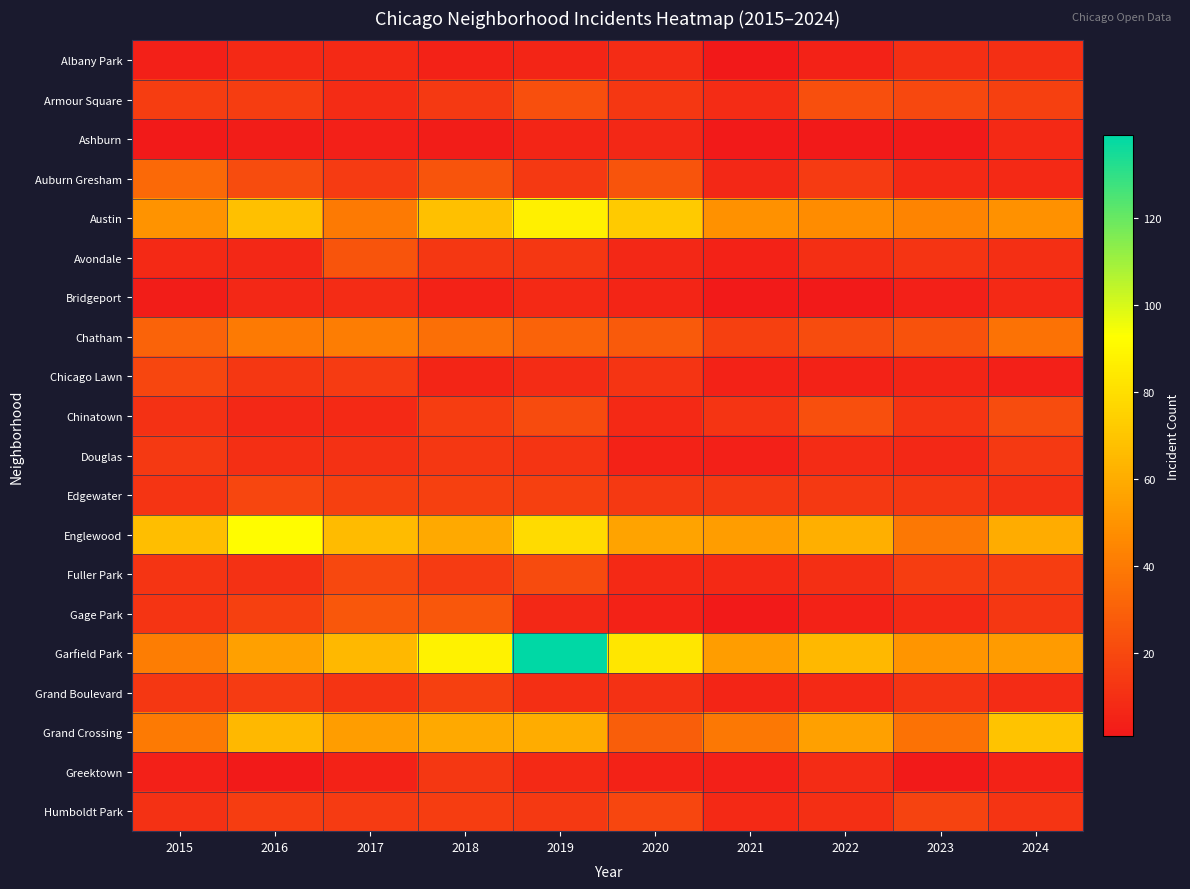

Reading right to left, transcribe all the data shown in this chart.

Albany Park: 2024=10	2023=10	2022=5	2021=1	2020=9	2019=6	2018=5	2017=8	2016=8	2015=4
Armour Square: 2024=17	2023=20	2022=23	2021=9	2020=13	2019=23	2018=14	2017=9	2016=16	2015=16
Ashburn: 2024=8	2023=2	2022=2	2021=2	2020=7	2019=6	2018=3	2017=4	2016=3	2015=2
Auburn Gresham: 2024=8	2023=8	2022=15	2021=7	2020=25	2019=14	2018=25	2017=15	2016=22	2015=33
Austin: 2024=49	2023=44	2022=47	2021=49	2020=72	2019=87	2018=68	2017=40	2016=68	2015=50
Avondale: 2024=10	2023=12	2022=10	2021=5	2020=7	2019=13	2018=13	2017=25	2016=7	2015=8
Bridgeport: 2024=8	2023=4	2022=2	2021=2	2020=6	2019=8	2018=5	2017=9	2016=7	2015=3
Chatham: 2024=37	2023=24	2022=22	2021=17	2020=27	2019=31	2018=36	2017=41	2016=40	2015=31
Chicago Lawn: 2024=4	2023=6	2022=5	2021=5	2020=12	2019=9	2018=6	2017=15	2016=13	2015=19
Chinatown: 2024=22	2023=12	2022=23	2021=12	2020=8	2019=21	2018=16	2017=8	2016=7	2015=11
Douglas: 2024=14	2023=7	2022=9	2021=4	2020=5	2019=12	2018=13	2017=11	2016=10	2015=14
Edgewater: 2024=11	2023=13	2022=14	2021=14	2020=14	2019=17	2018=17	2017=17	2016=19	2015=12
Englewood: 2024=60	2023=39	2022=61	2021=54	2020=56	2019=79	2018=59	2017=66	2016=92	2015=67
Fuller Park: 2024=16	2023=16	2022=10	2021=8	2020=8	2019=21	2018=15	2017=20	2016=11	2015=12
Gage Park: 2024=13	2023=8	2022=5	2021=2	2020=5	2019=7	2018=26	2017=26	2016=17	2015=12
Garfield Park: 2024=53	2023=51	2022=65	2021=54	2020=83	2019=139	2018=88	2017=65	2016=55	2015=41
Grand Boulevard: 2024=9	2023=12	2022=8	2021=6	2020=11	2019=10	2018=17	2017=12	2016=15	2015=13
Grand Crossing: 2024=69	2023=37	2022=55	2021=39	2020=29	2019=60	2018=59	2017=54	2016=65	2015=40
Greektown: 2024=5	2023=2	2022=9	2021=4	2020=5	2019=8	2018=13	2017=5	2016=2	2015=4
Humboldt Park: 2024=12	2023=18	2022=10	2021=8	2020=19	2019=14	2018=16	2017=15	2016=16	2015=11